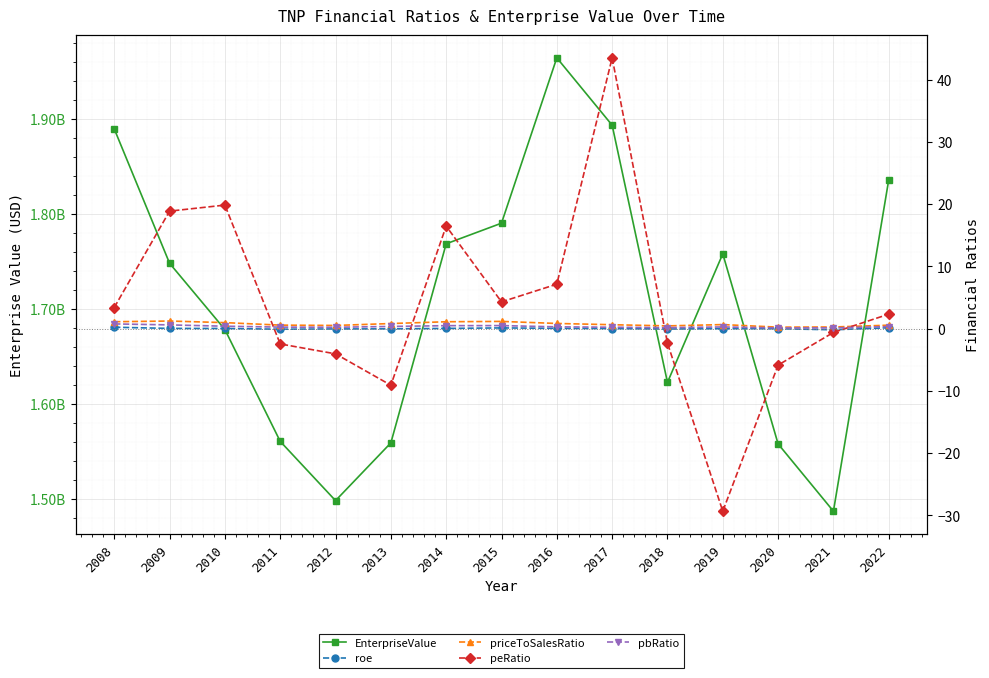

Where does the roe series first go above 0?

2008